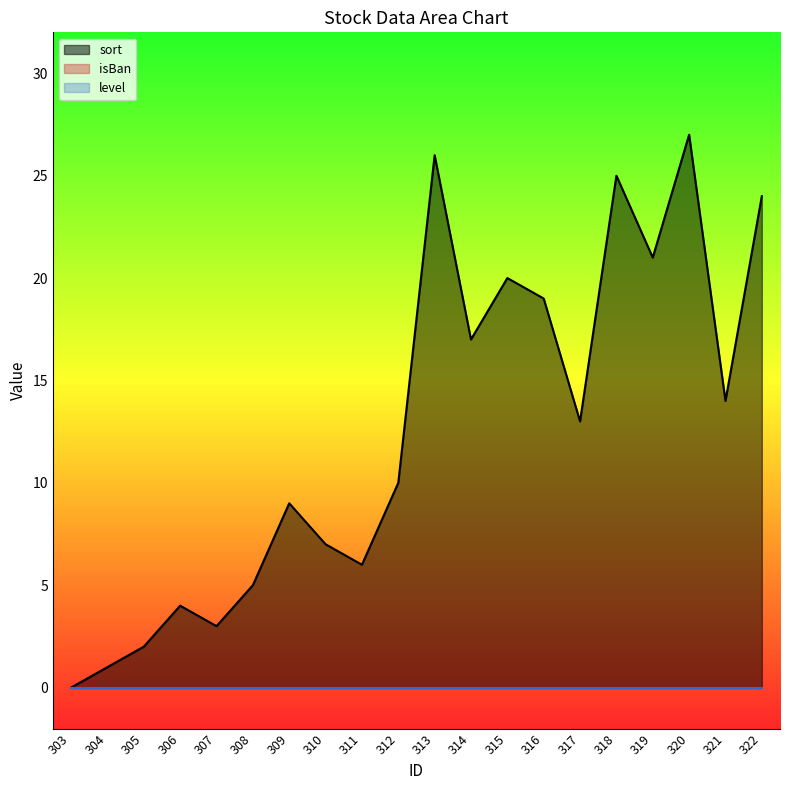

Does the chart have visible grid lines?

No